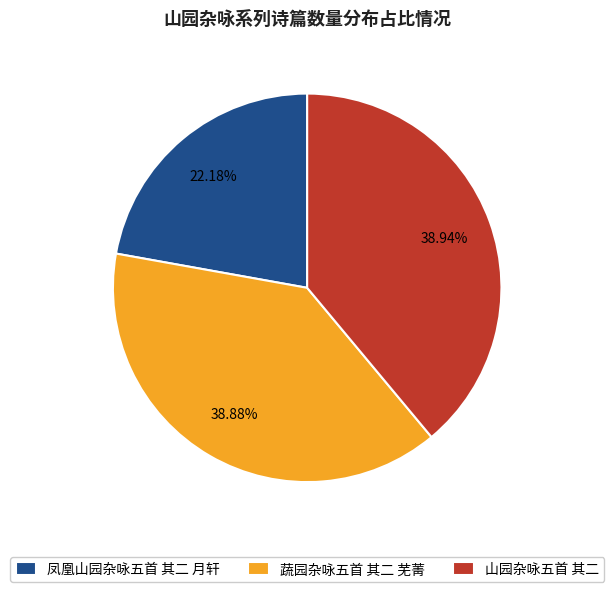

To the nearest percent, what portion does 山园杂咏五首 其二 represent?

39%